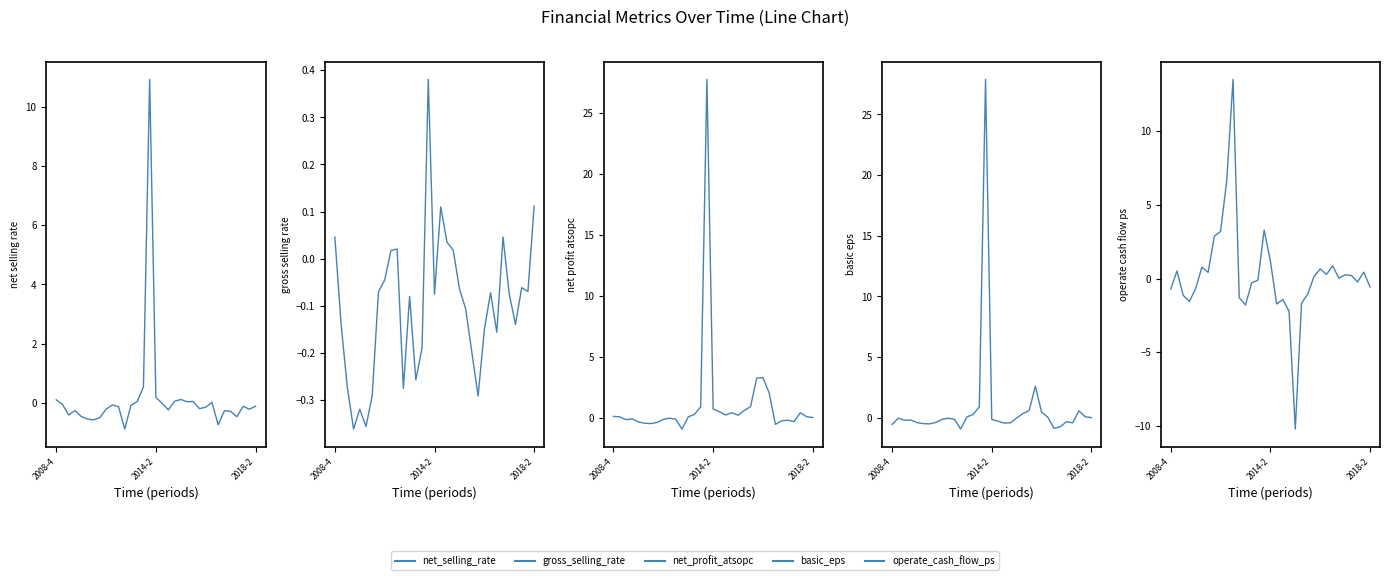

How many interior local peaks does the basic_eps series have?

7